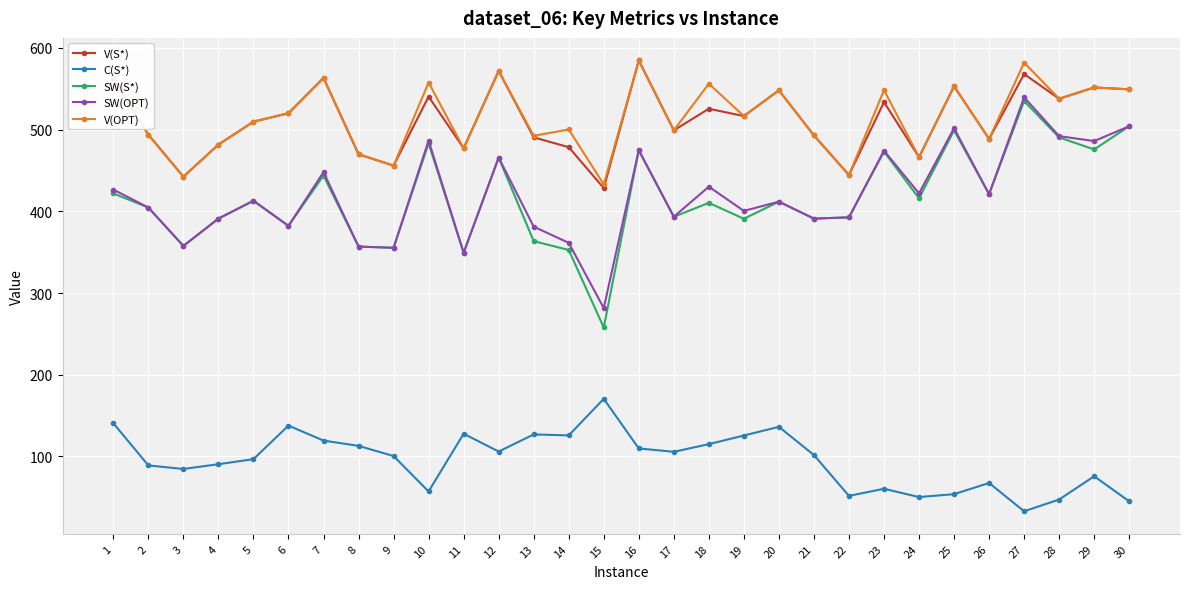

At which category does SW(S*) reach its first local peak?

5